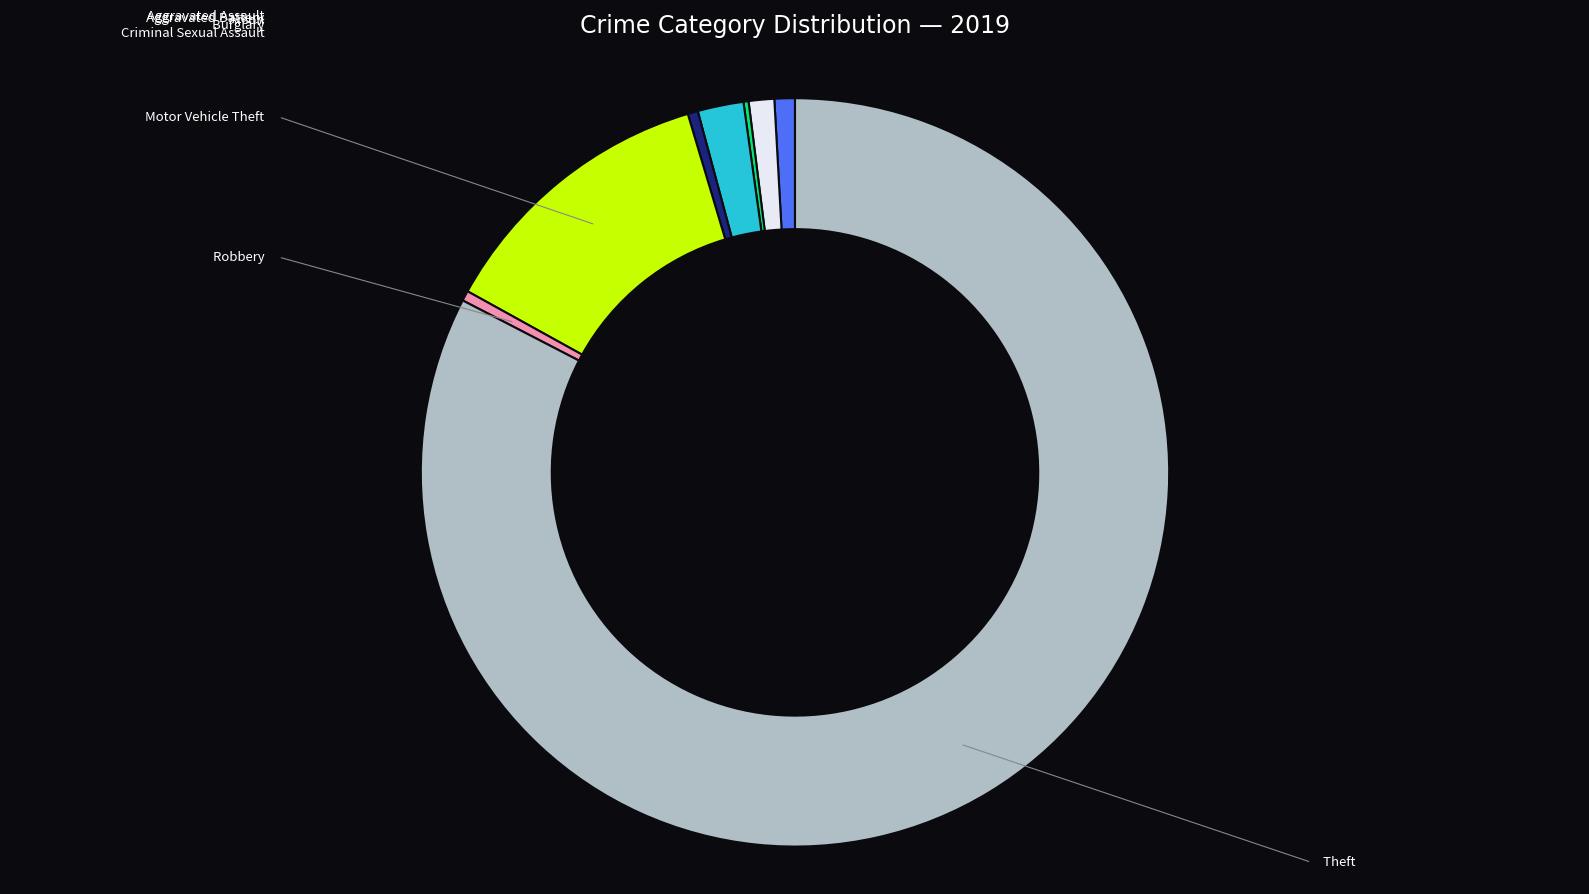

Is there a majority slice in this chart?

Yes